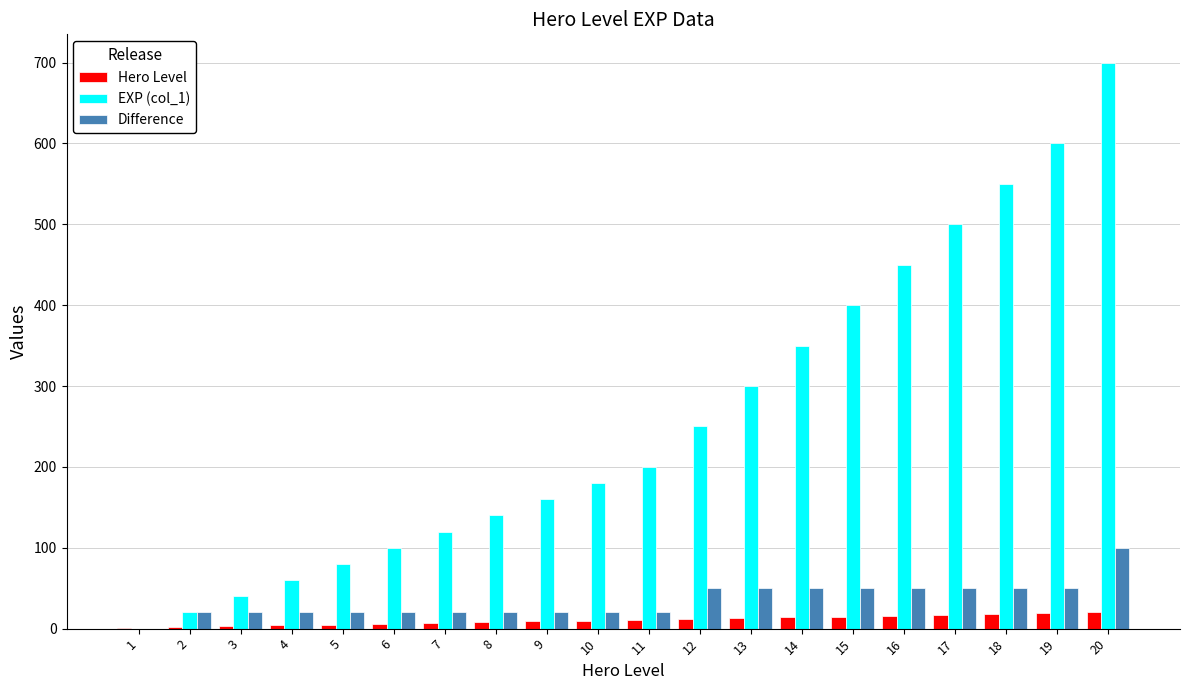

At which label does Difference reach its peak?

20